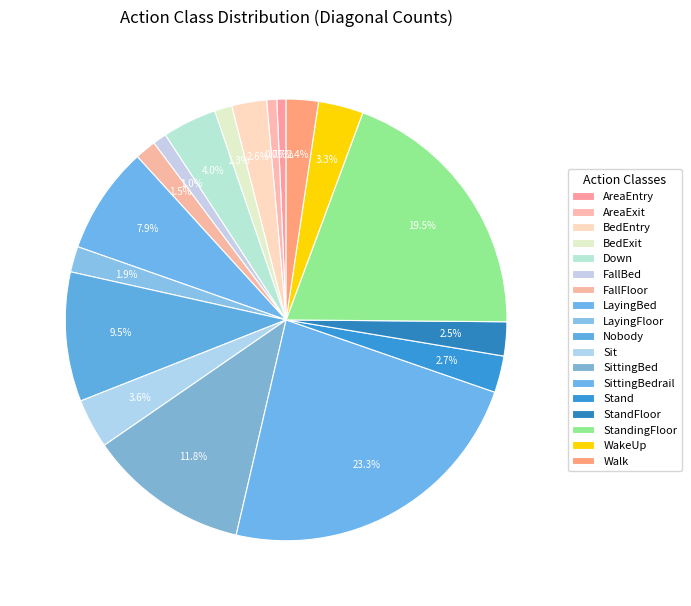

What percentage do Nobody and WakeUp together represent?

12.8%